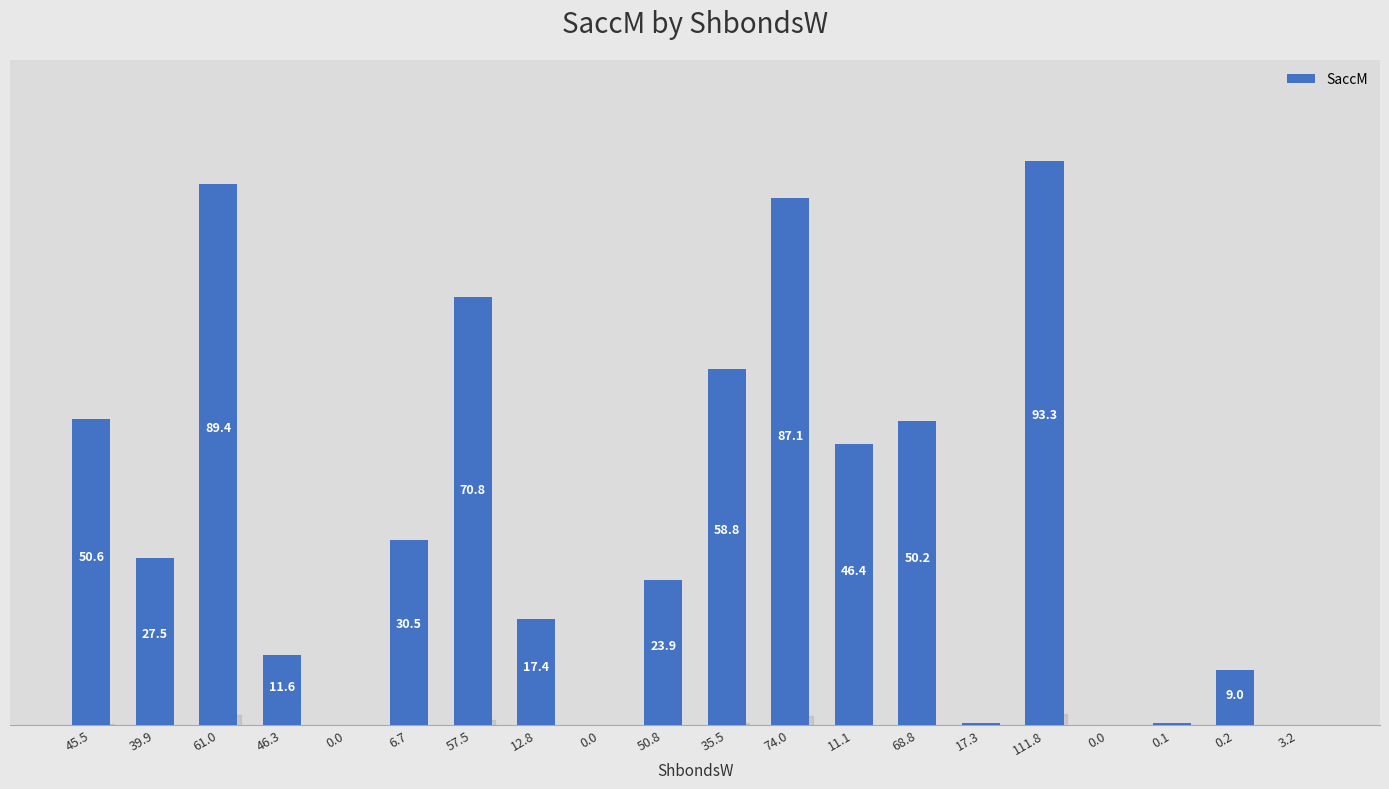

What is the difference between the second highest and second lowest values?

89.4